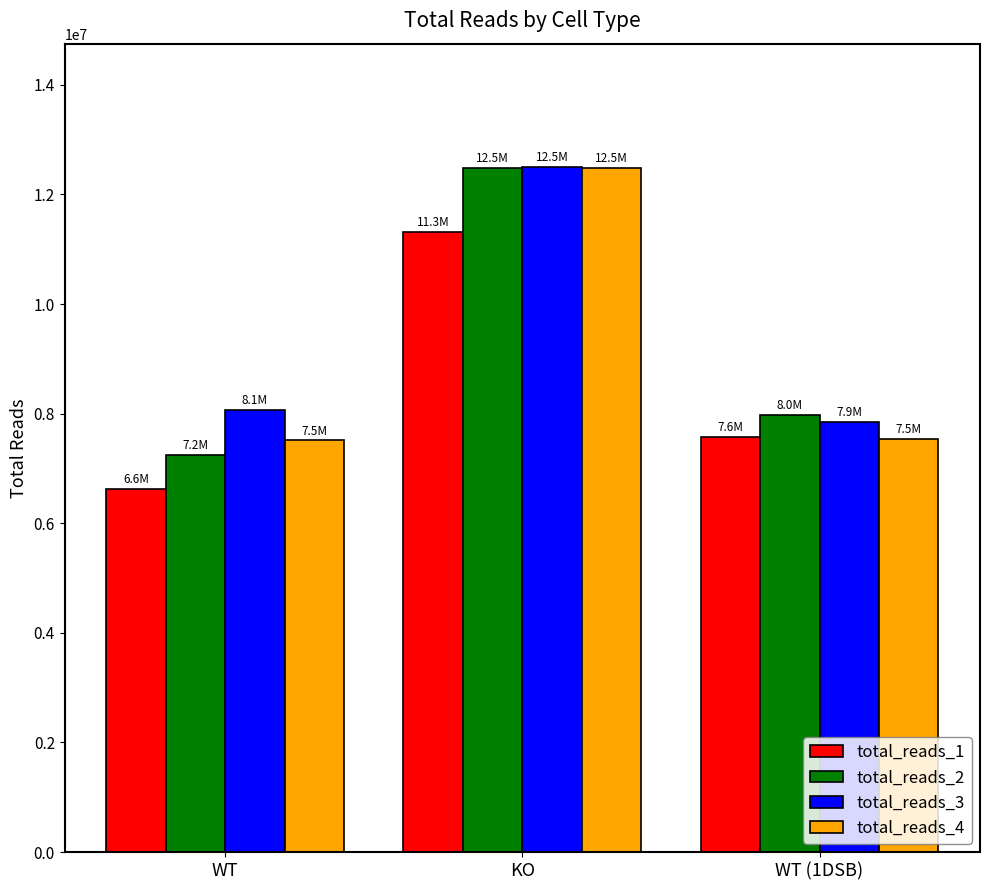

The total_reads_4 series shows 7513691 at WT. True or false?

True